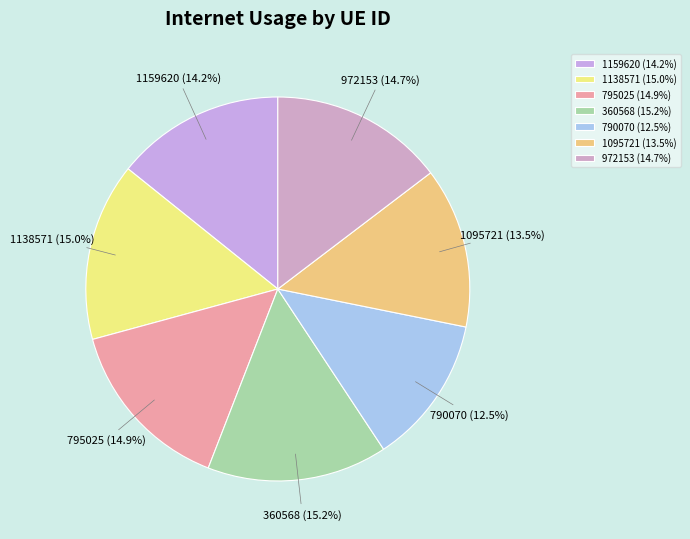

Is it true that 360568 is 15% of the pie?

True